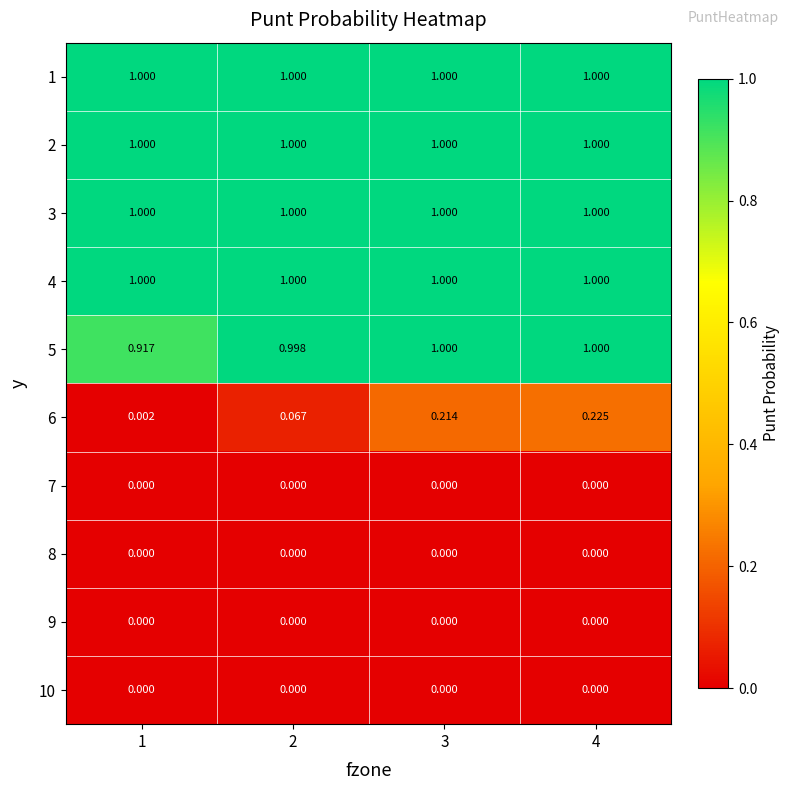

Rank the series by their maximum value, from lowest to highest.

7, 8, 9, 10, 6, 1, 2, 3, 4, 5